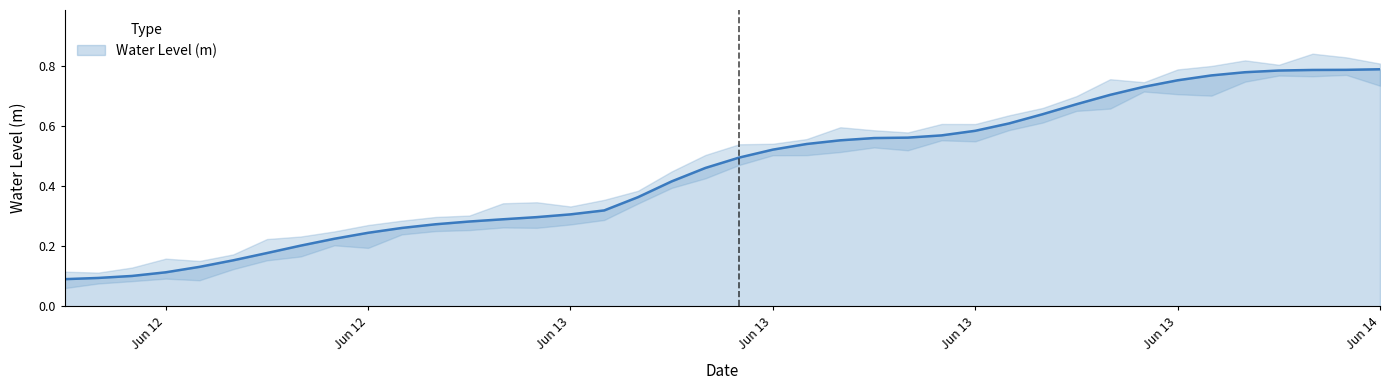

Reading left to right, transcribe all the data shown in this chart.

0.1	0.1	0.1	0.1	0.1	0.2	0.2	0.2	0.2	0.2	0.3	0.3	0.3	0.3	0.3	0.3	0.3	0.4	0.4	0.5	0.5	0.5	0.5	0.6	0.6	0.6	0.6	0.6	0.6	0.6	0.7	0.7	0.7	0.8	0.8	0.8	0.8	0.8	0.8	0.8